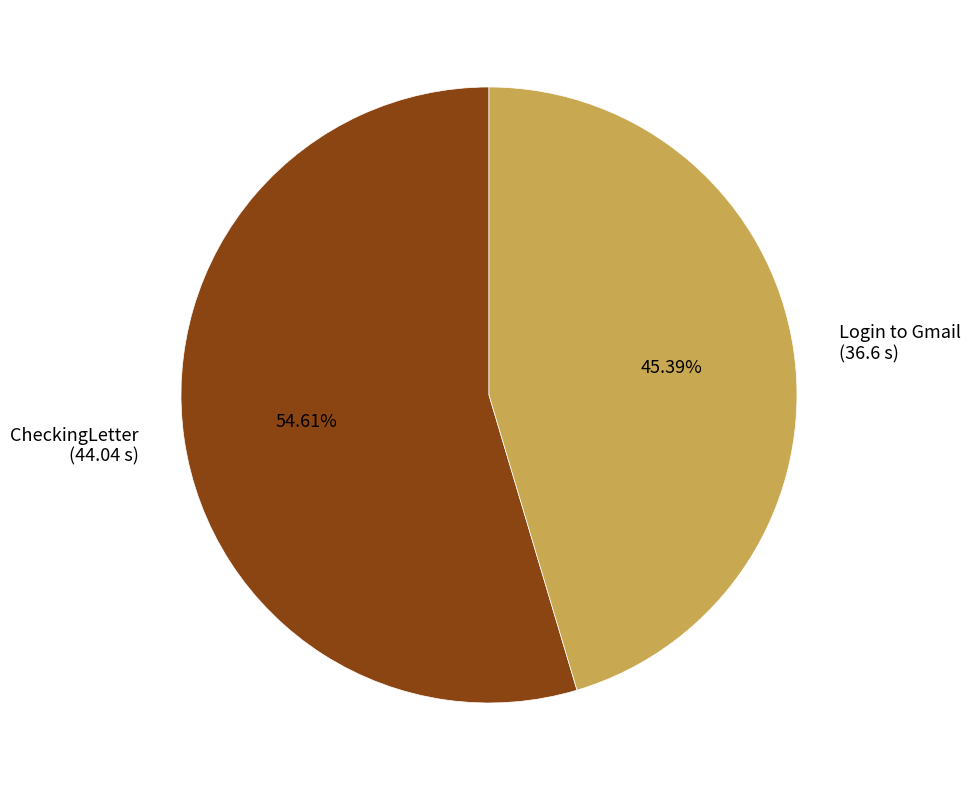

Count the number of slices in the pie.

2